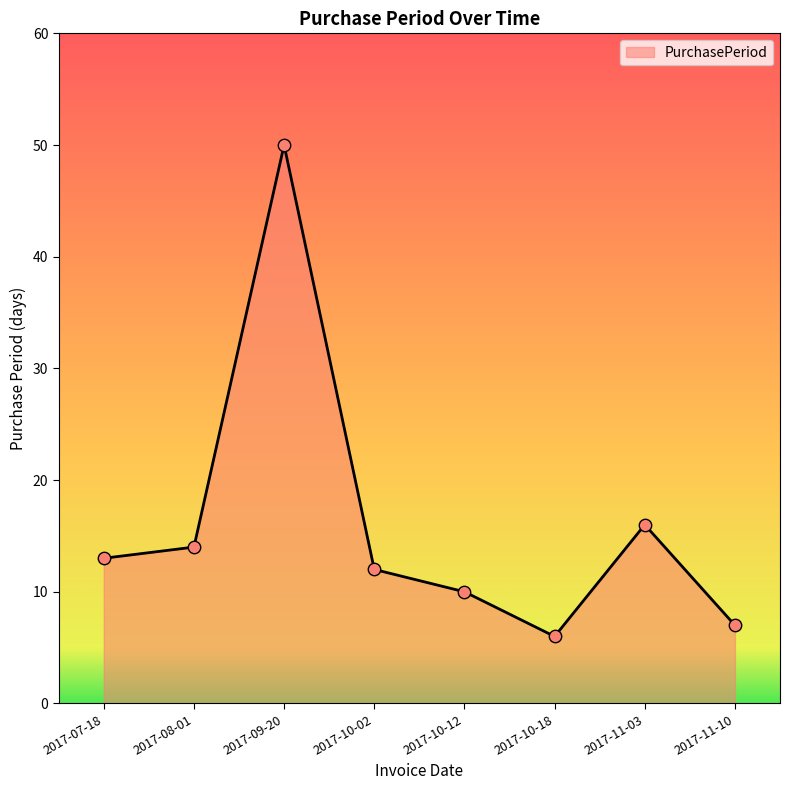

What is the ratio of the value at 2017-10-18 to the value at 2017-09-20?

0.1